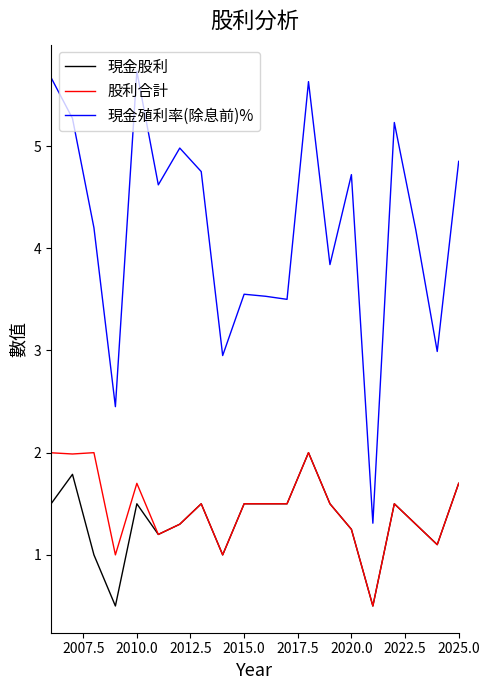

What is the lowest value of the 現金股利 series?

0.5